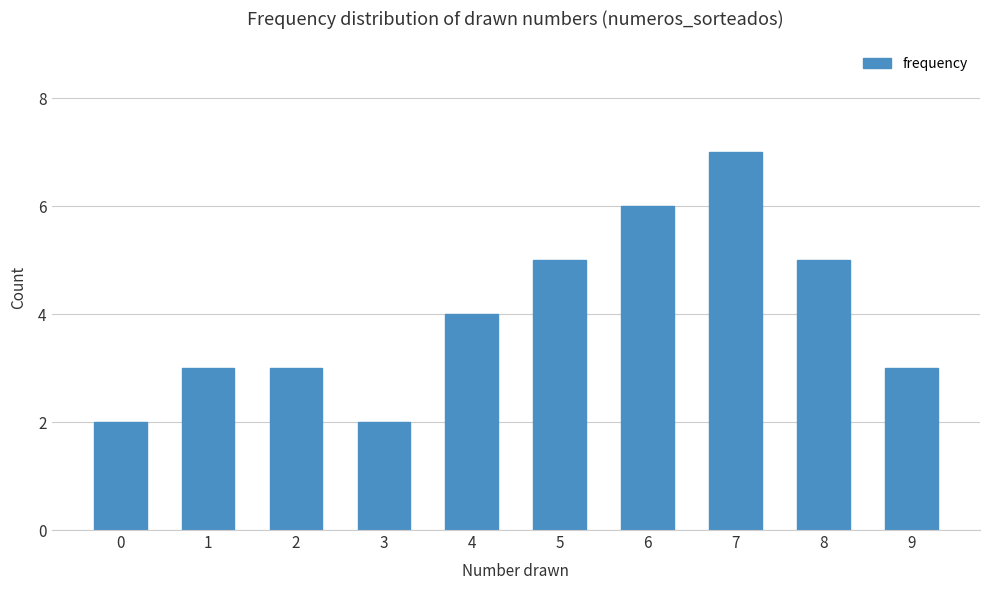

True or false: the data shows 5 at 8.

True